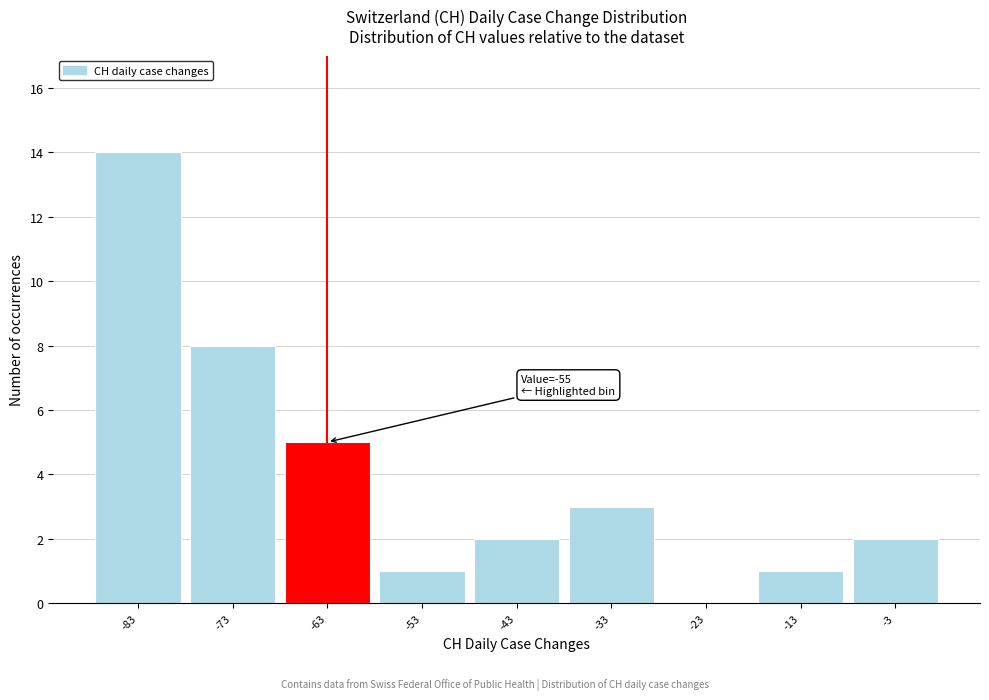

Reading left to right, extract all data points from this chart.

-83=14	-73=8	-63=5	-53=1	-43=2	-33=3	-23=0	-13=1	-3=2